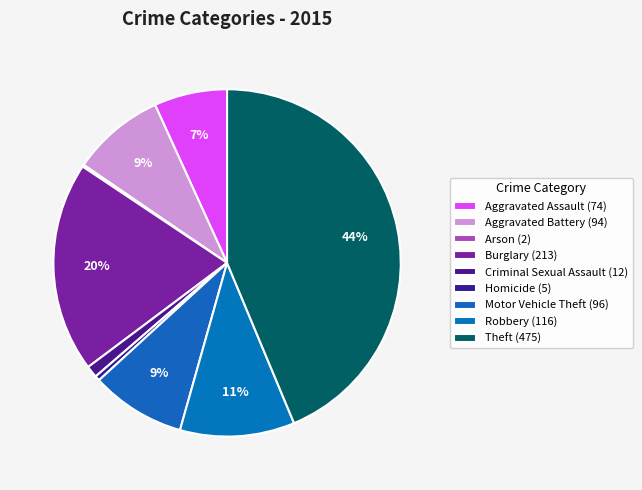

How much of the chart is everything except Criminal Sexual Assault?

98.9%